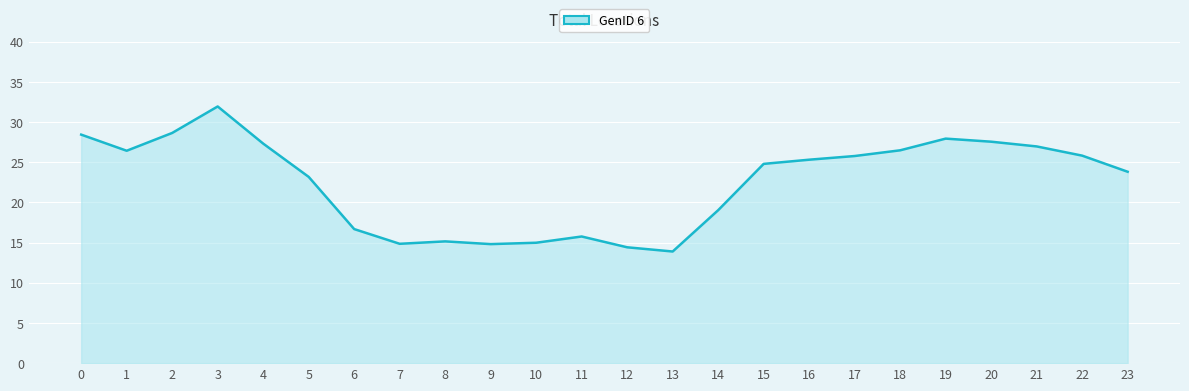

The value at 3 is 31.9. True or false?

True